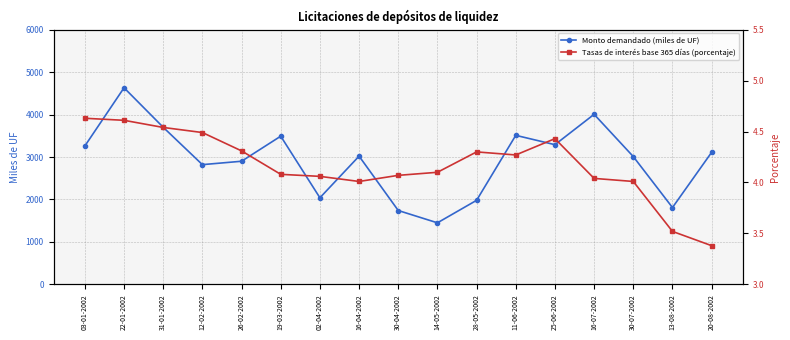

True or false: Tasas de interés base 365 días (porcentaje) has more than 1 interior local peaks.

True